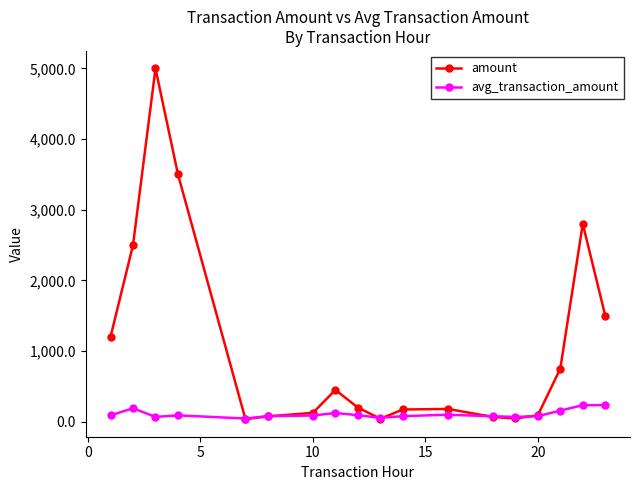

True or false: amount has more than 2 interior local peaks.

True